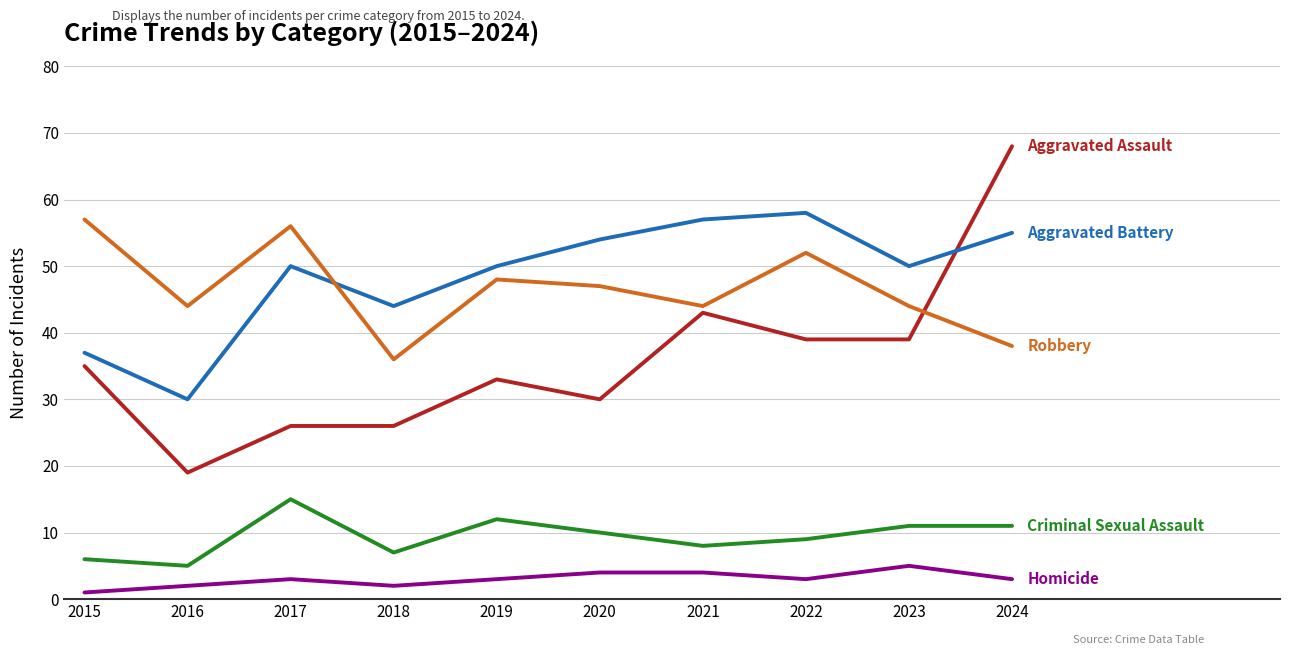

What is the spread (max minus min) of values at 2024?

65